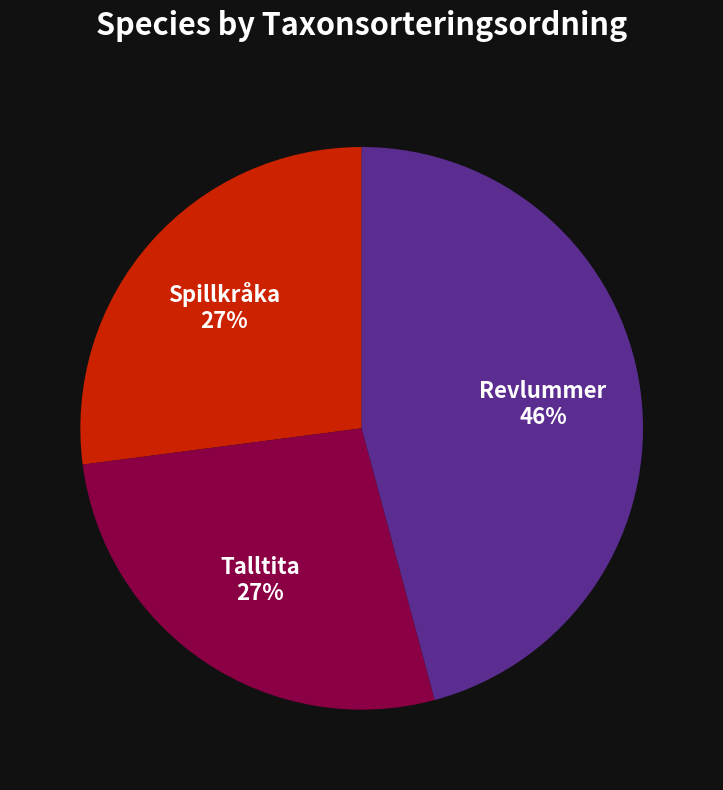

Is it true that Spillkråka is 20% of the pie?

False